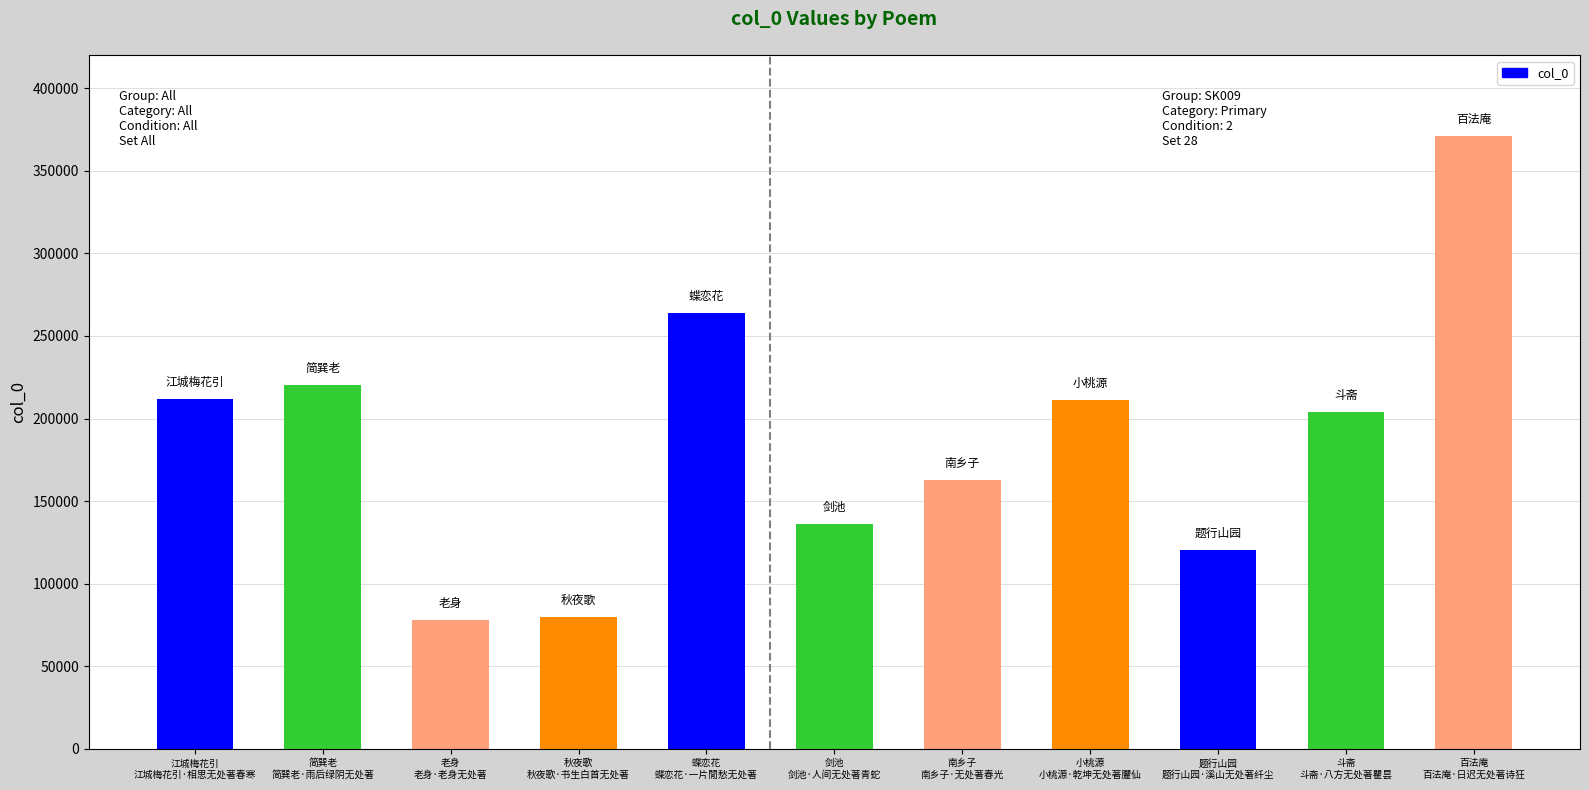

What is the difference between the second highest and second lowest values?

184122